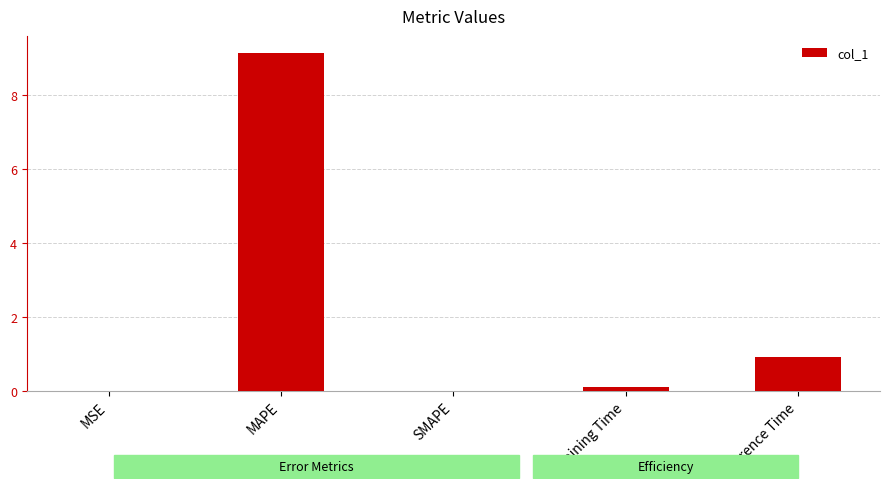

What is the change in value from SMAPE to Inference Time?

+0.9